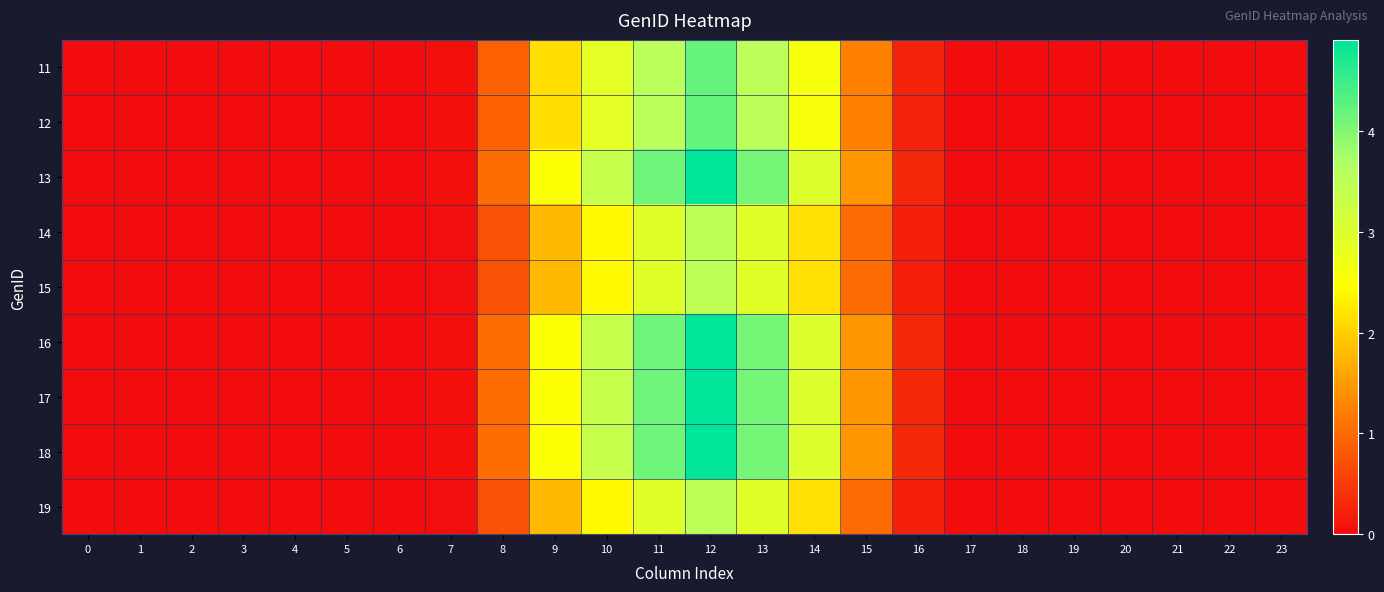

What is the maximum value shown in the chart?

4.9